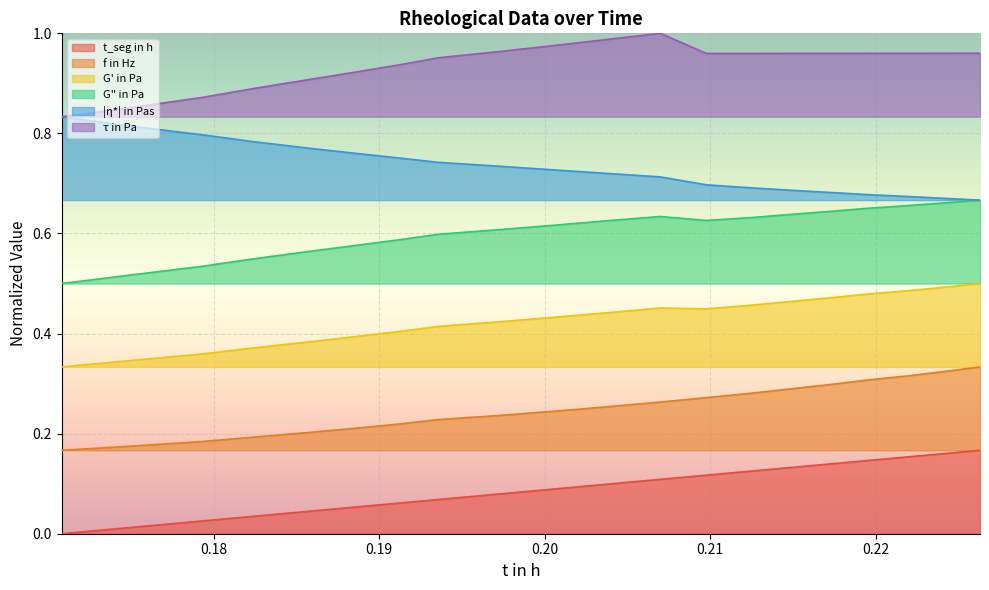

What are all the series names shown in the legend?

t_seg in h, f in Hz, G' in Pa, G" in Pa, |η*| in Pas, τ in Pa